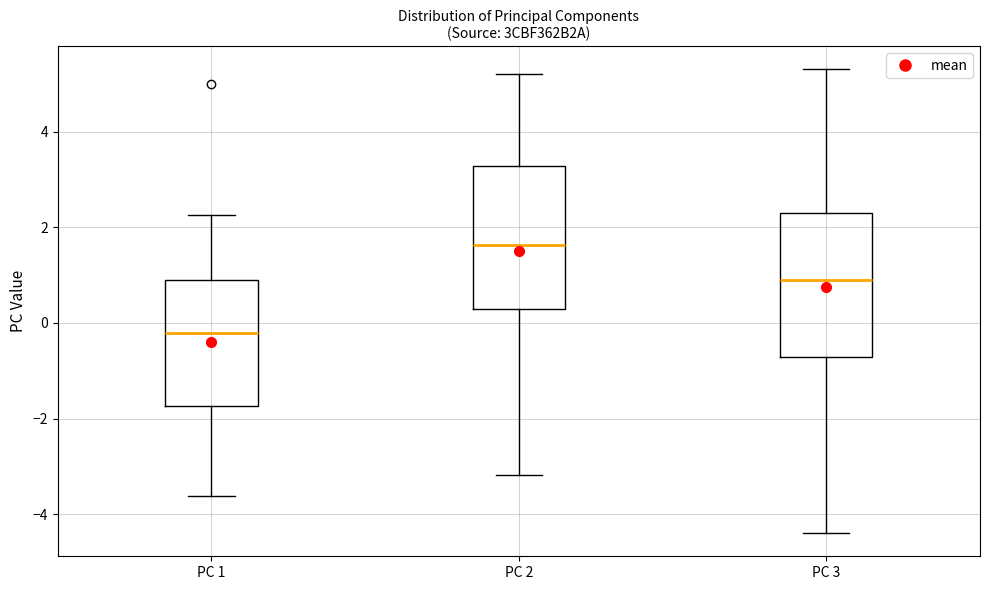

Where does the median line of the box for PC 2 sit on the y-axis? The values are not printed on the chart, so give them approximately, as read against the axis.

1.6